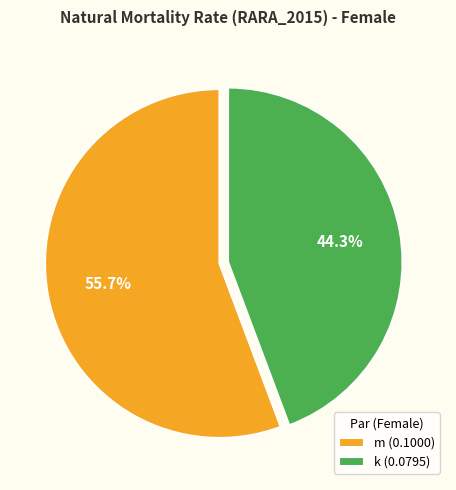

Between k (0.0795) and m (0.1000), which is larger?

m (0.1000)